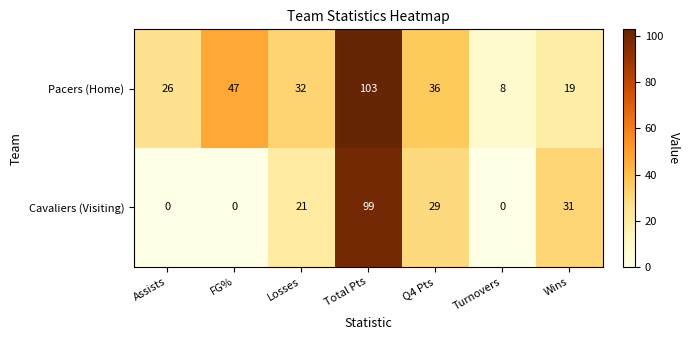

Where is Cavaliers (Visiting) nearest to the value 49?

Wins